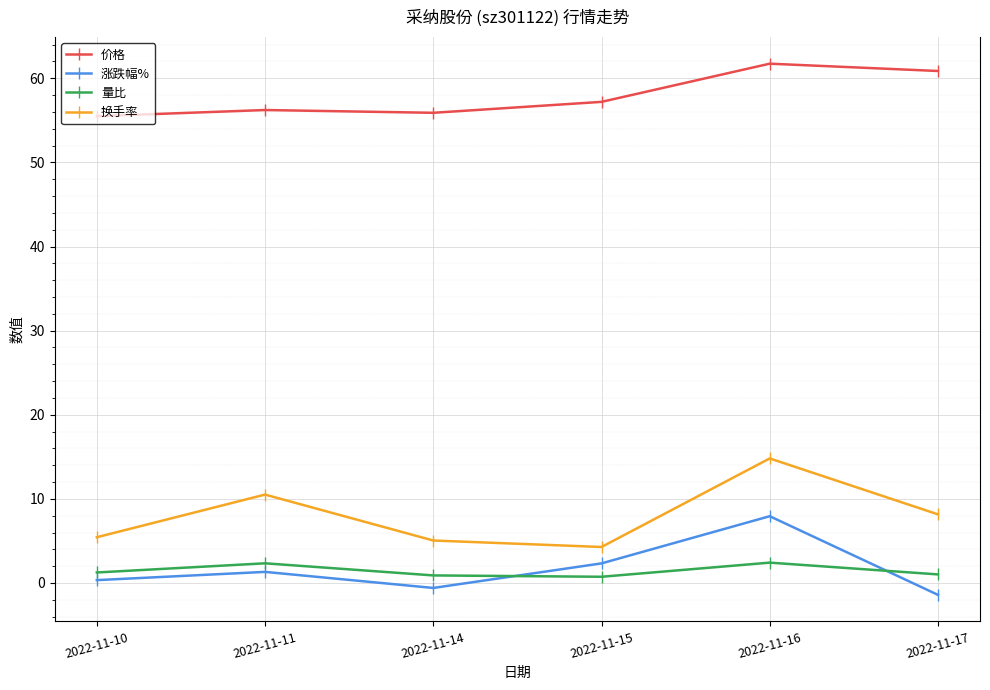

In 量比, how many points are lower than both neighbors (excluding endpoints)?

1